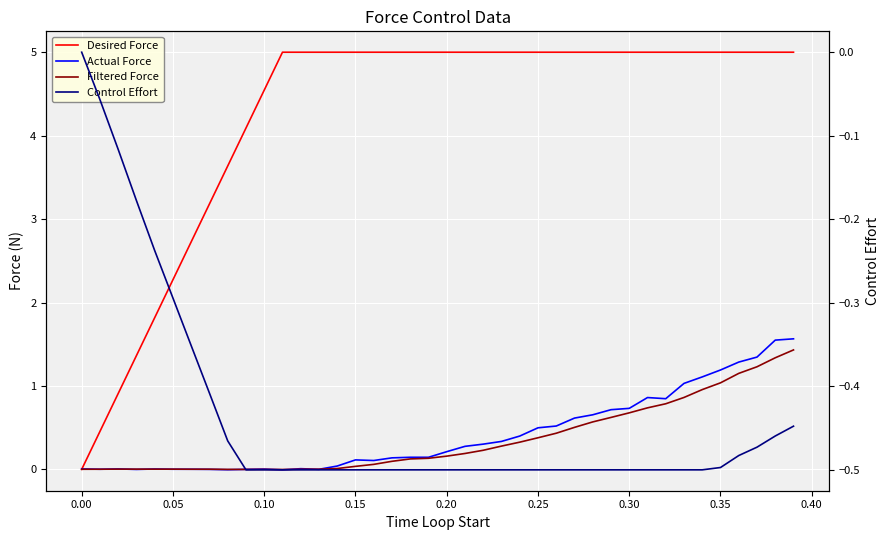

How many positive values does the Desired Force series have?

39